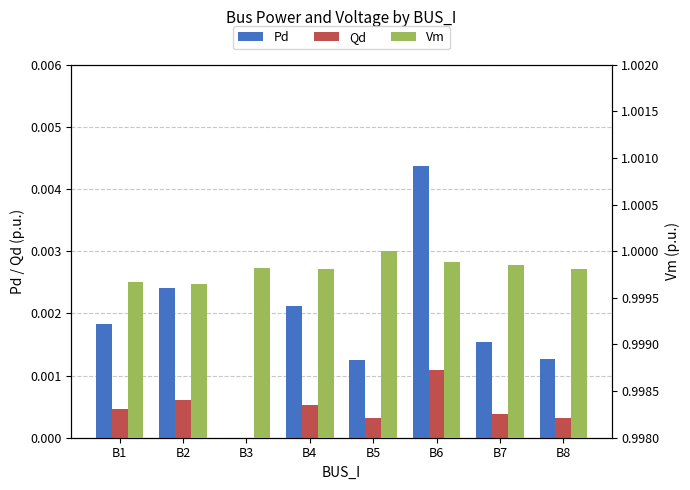

Count the number of categories in the chart.

8